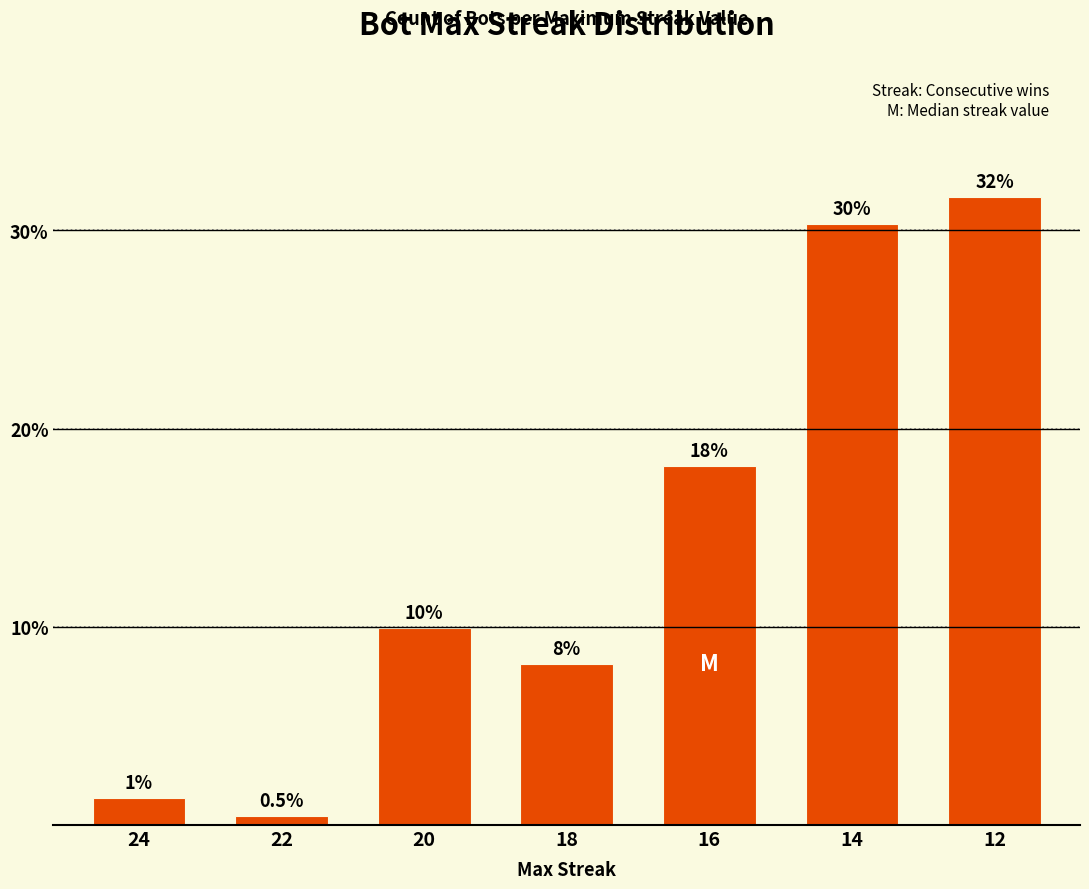

What is the value of the 3rd bar from the left?

10.0